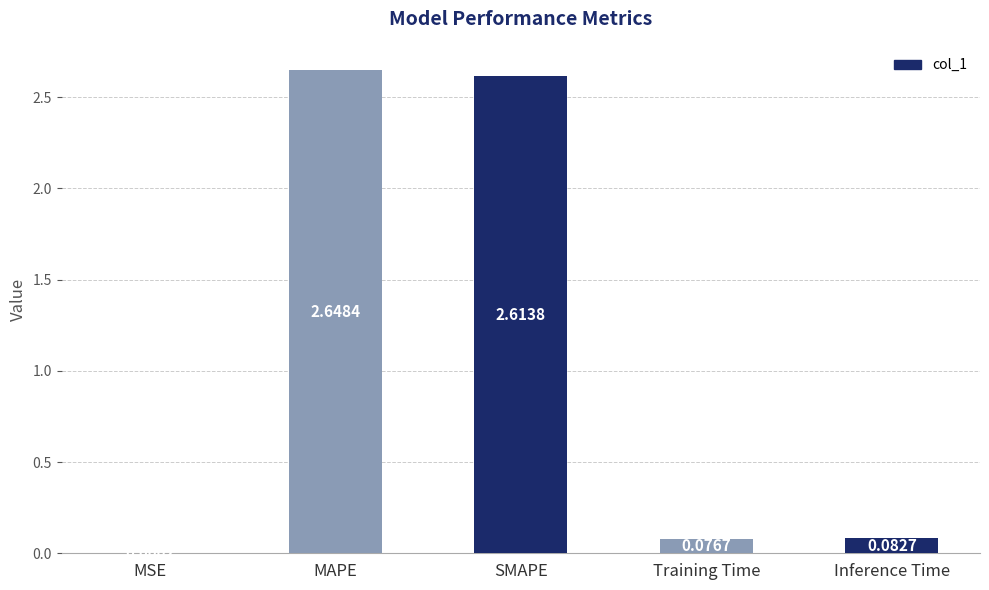

Where is the data nearest to the value 1?

Inference Time